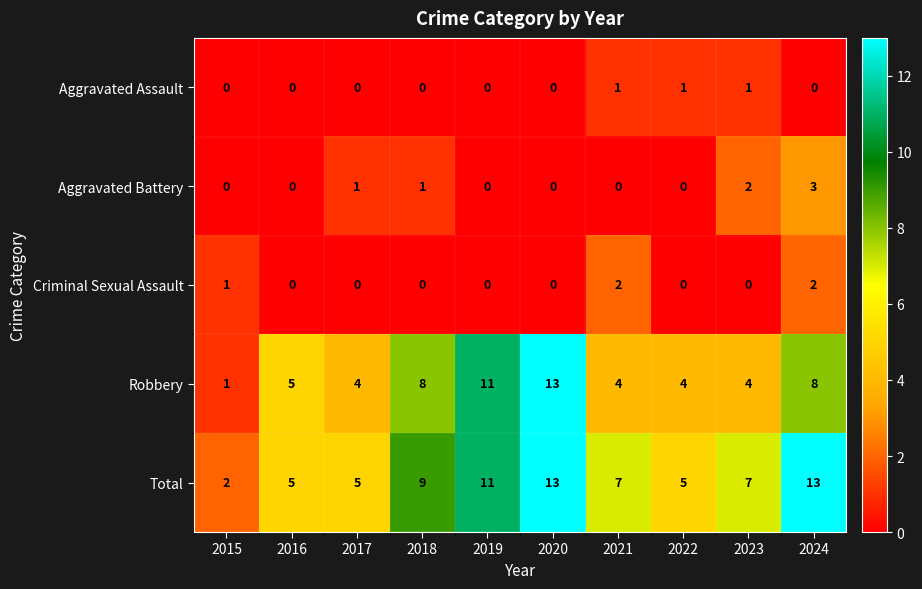

What is the average value of the Total series?

8